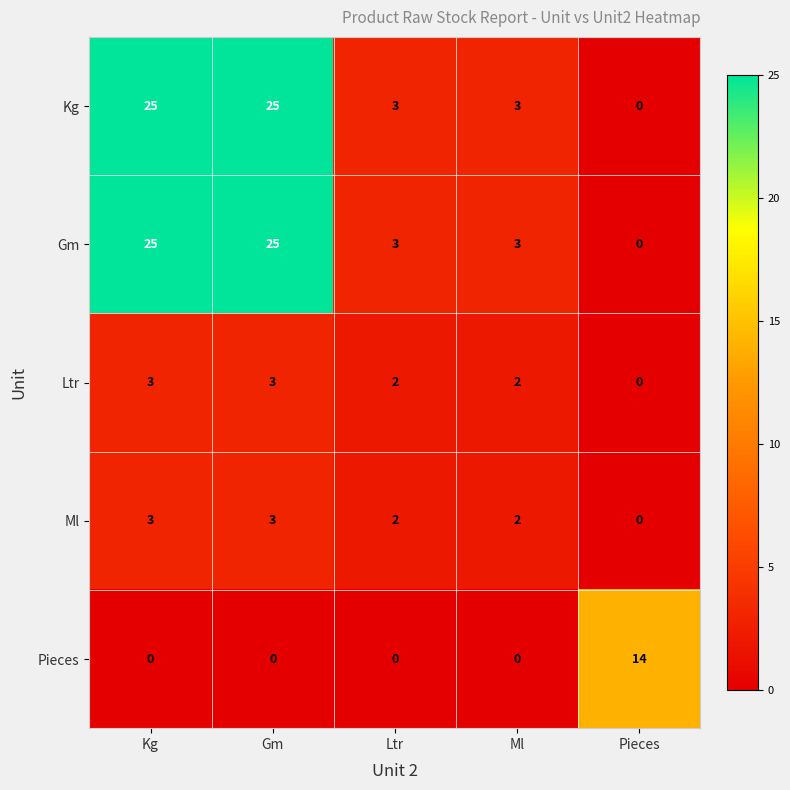

Count the number of data series in this chart.

5